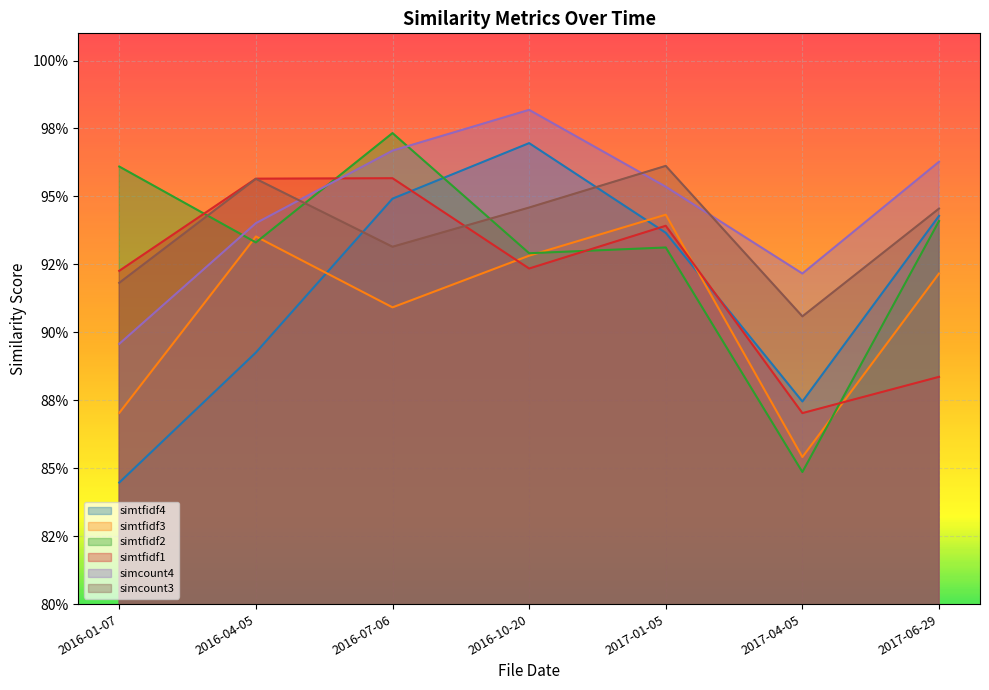

What are all the series names shown in the legend?

simtfidf4, simtfidf3, simtfidf2, simtfidf1, simcount4, simcount3